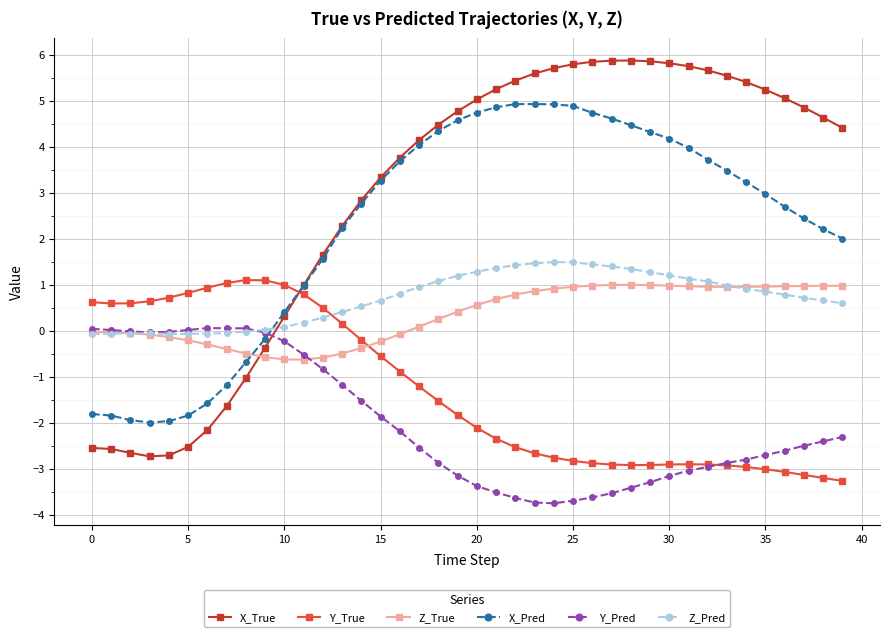

What is the minimum value for X_True?

-2.7